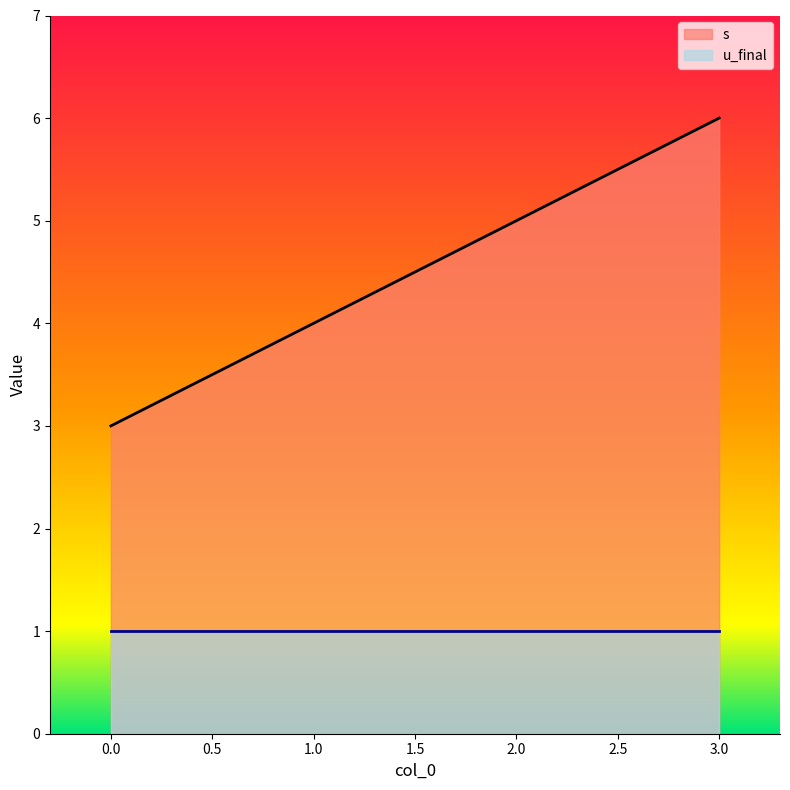

What is the ratio of the value at 3 to the value at 2?

1.2